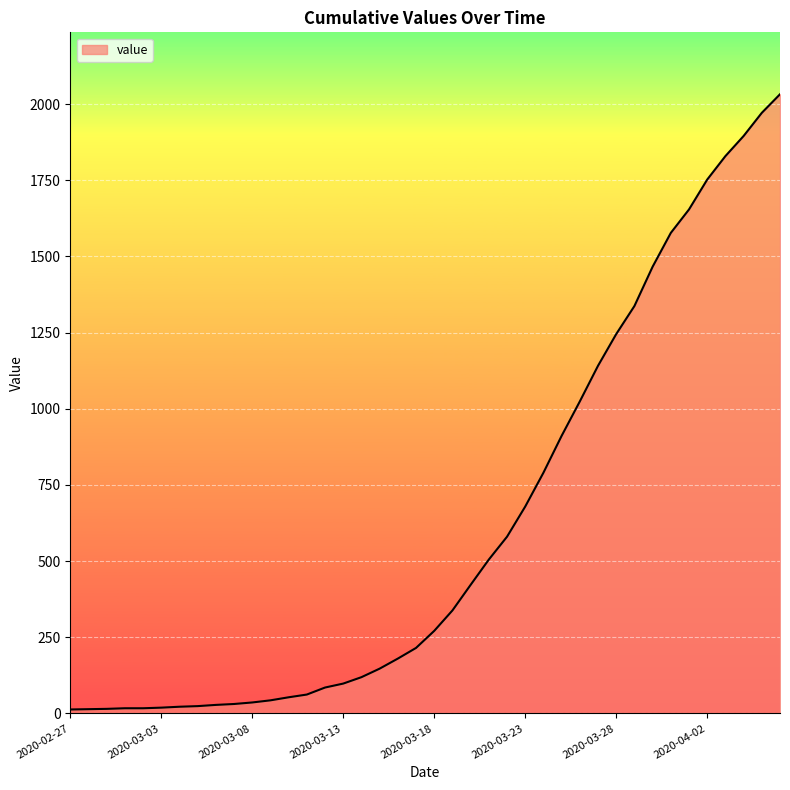

What is the maximum value shown in the chart?

2032